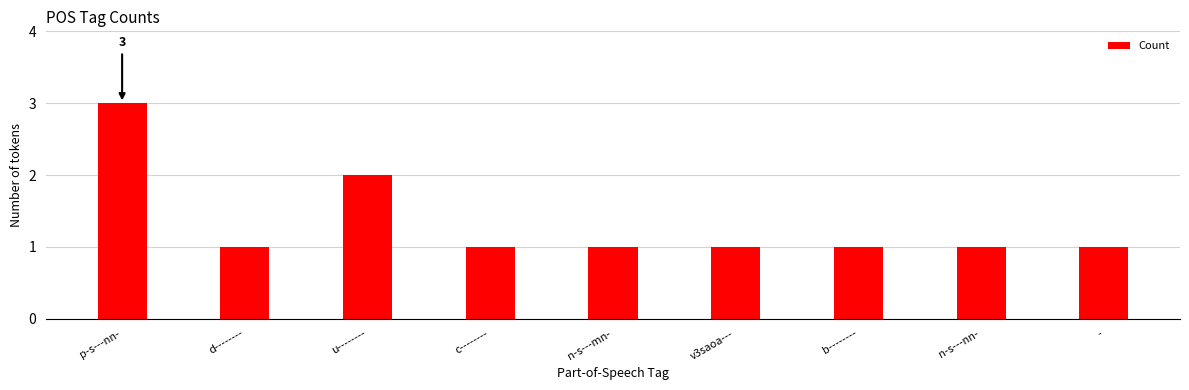

Reading left to right, what are all the values shown in this chart?

3	1	2	1	1	1	1	1	1